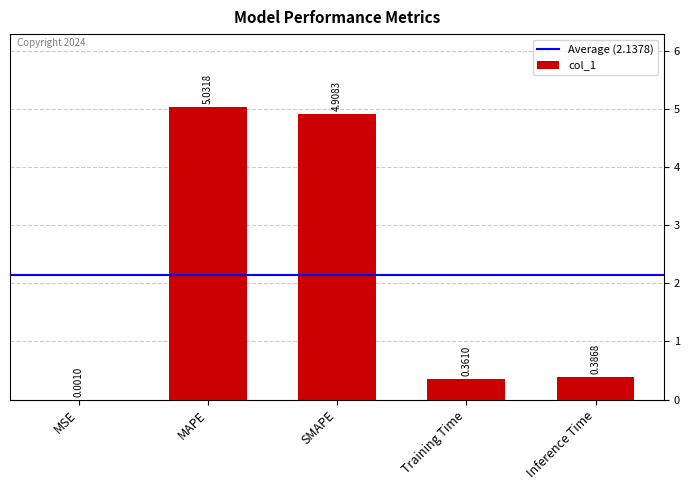

What is the difference between the values at Inference Time and MAPE?

4.6